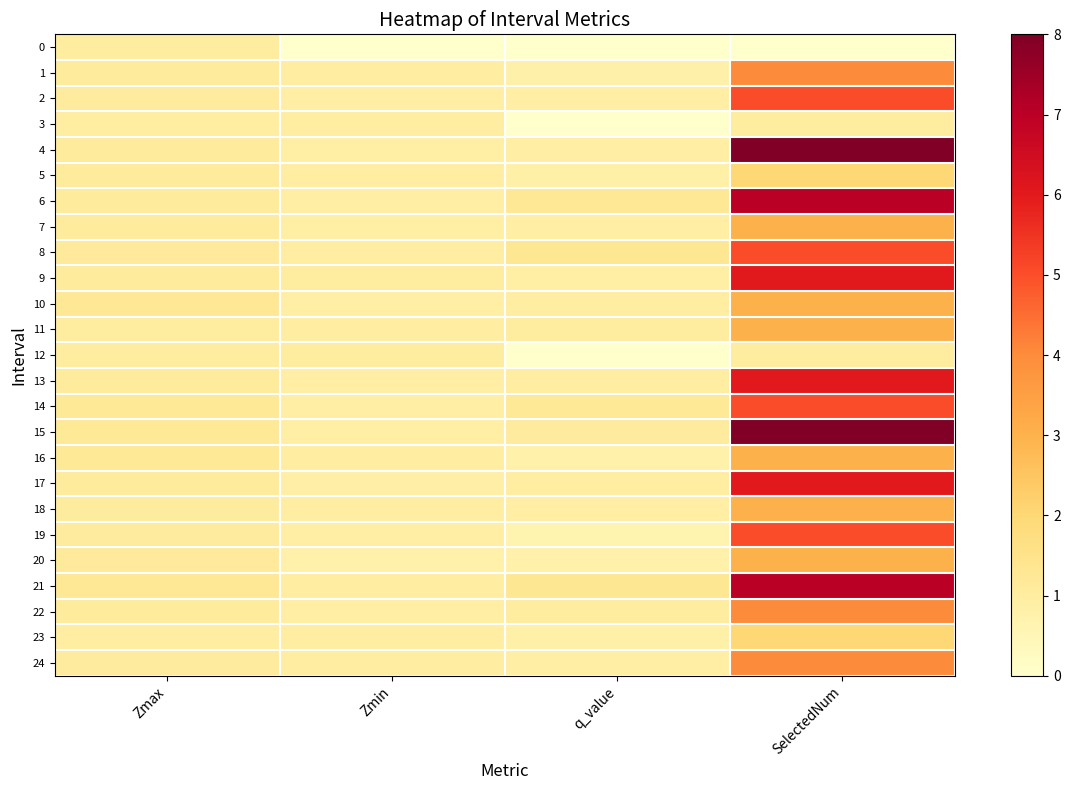

What is the total value across all series at q_value?

21.3